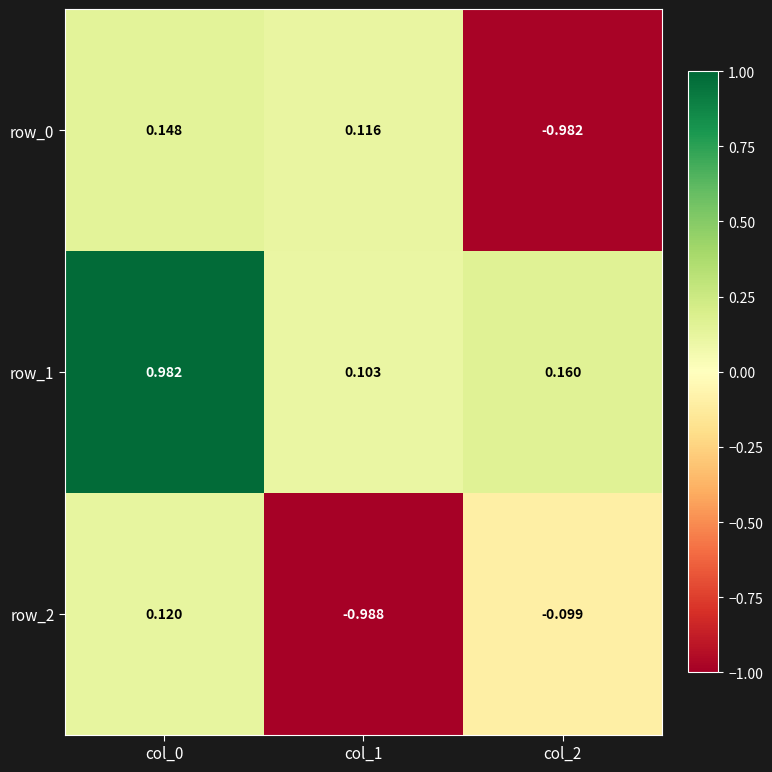

List the series in order of their peak value, highest first.

row_1, row_0, row_2